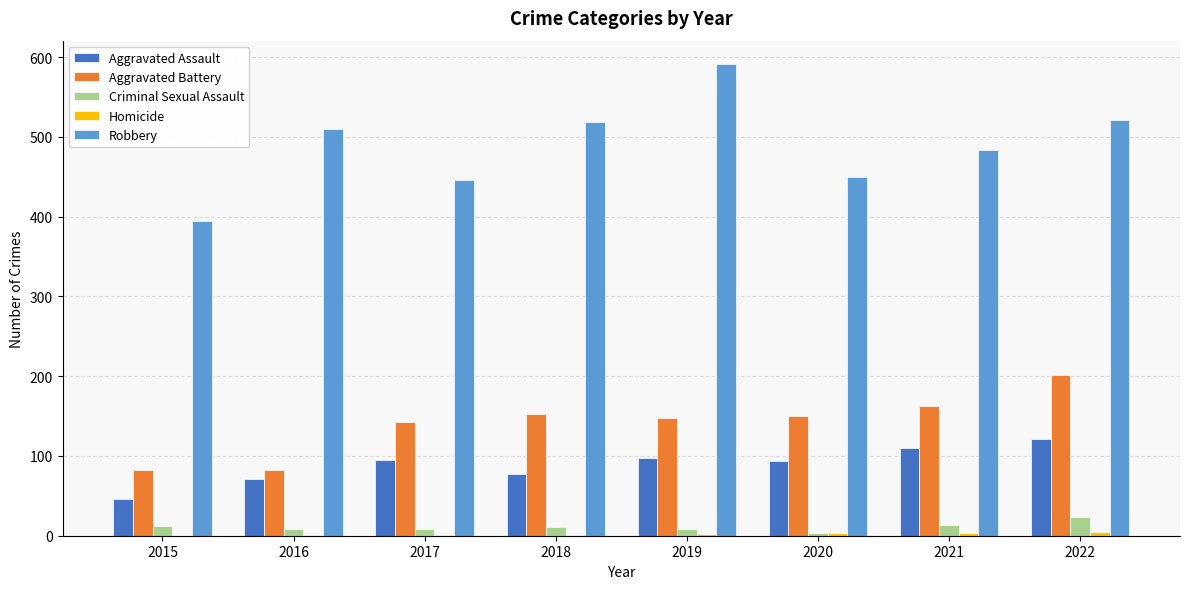

At which label does Criminal Sexual Assault reach its peak?

2022